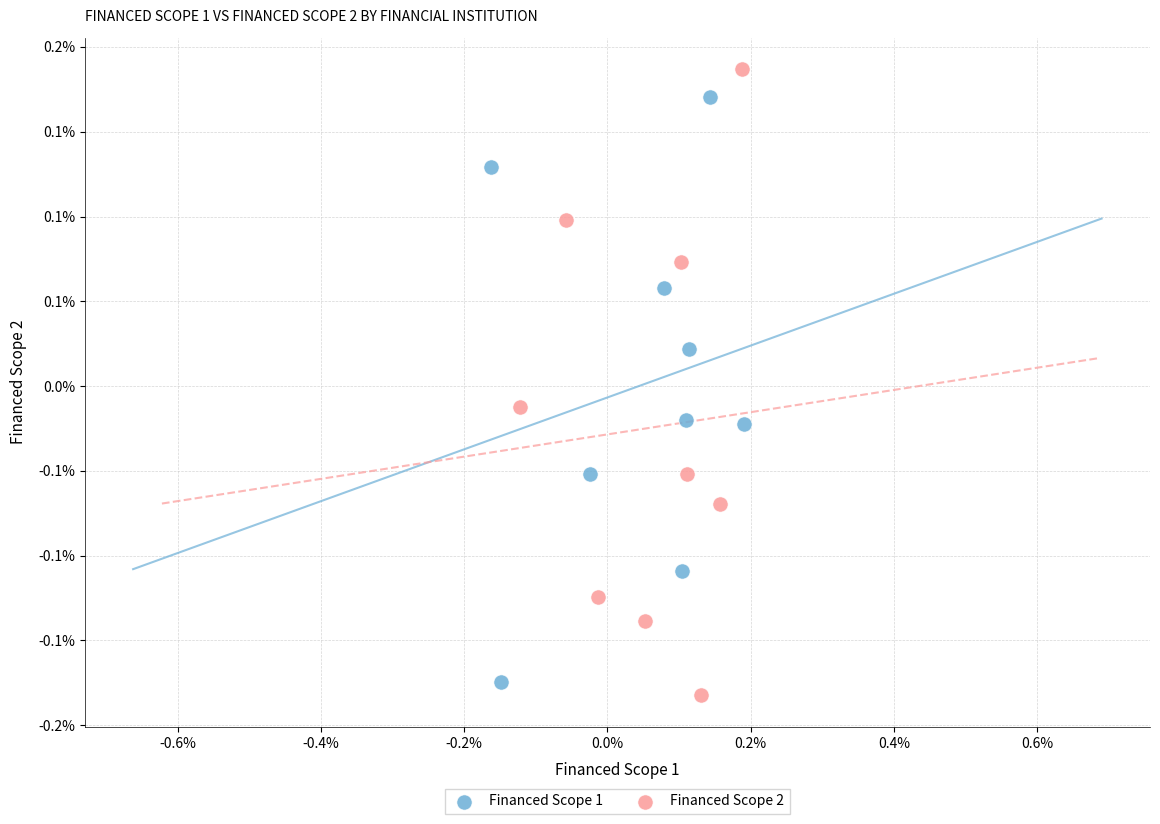

What are all the series names shown in the legend?

Financed Scope 1, Financed Scope 2